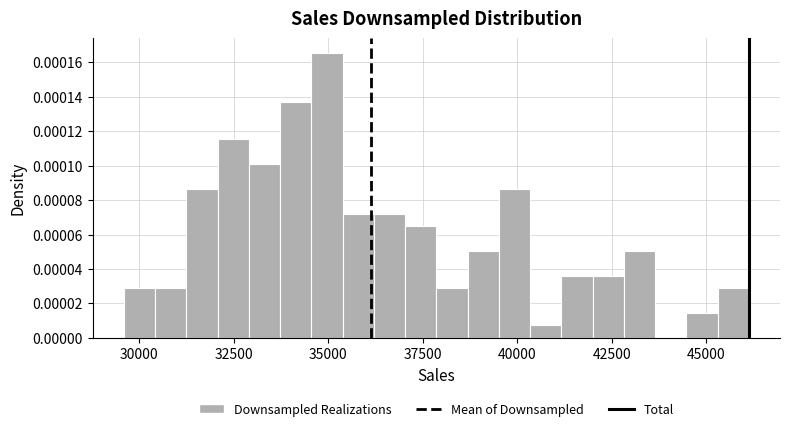

Around what value on the x-axis is the tallest bar? Give the approximate position of its centre, as read against the axis.

35000